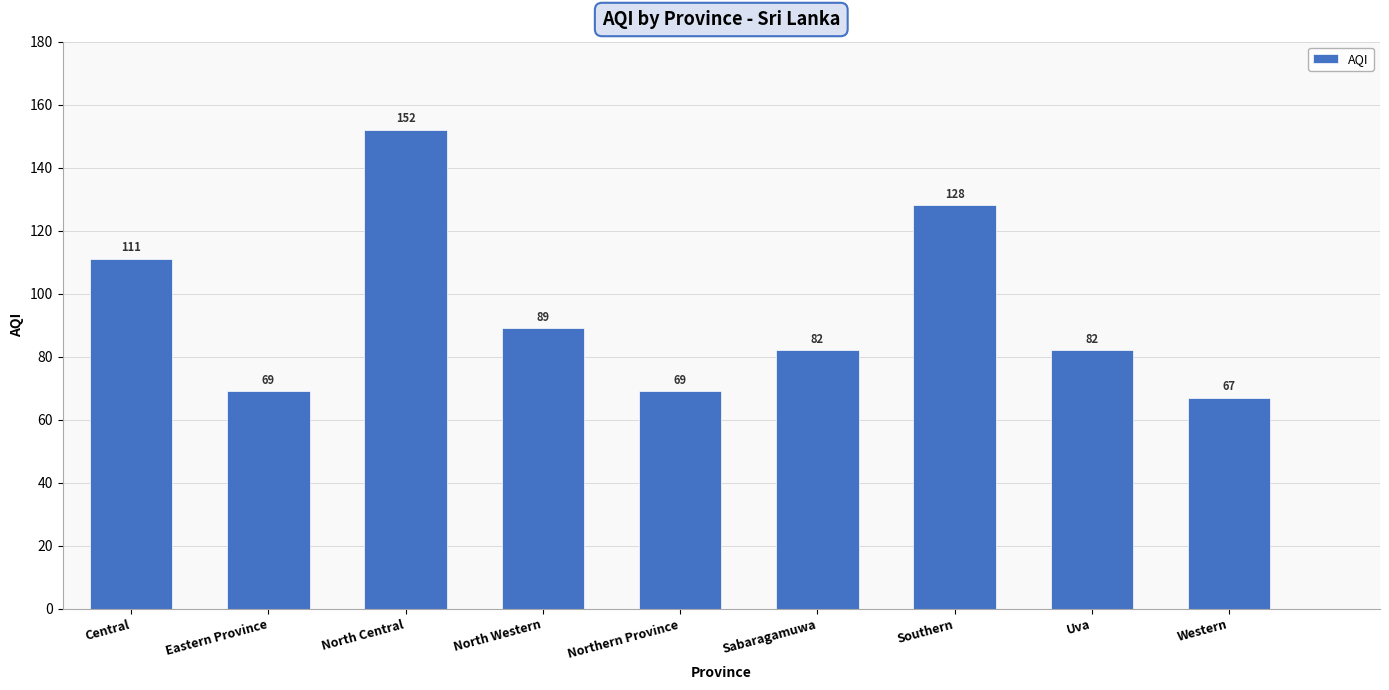

Reading right to left, transcribe all the data shown in this chart.

Western=67	Uva=82	Southern=128	Sabaragamuwa=82	Northern Province=69	North Western=89	North Central=152	Eastern Province=69	Central=111